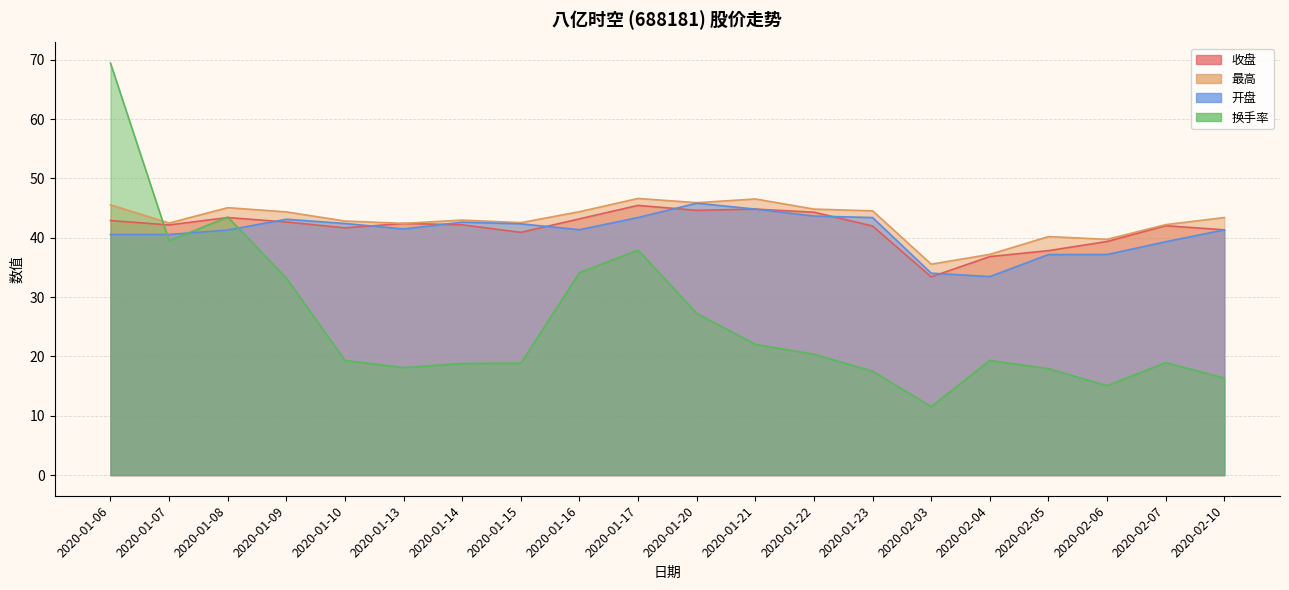

True or false: 换手率 and 收盘 cross at least once.

True